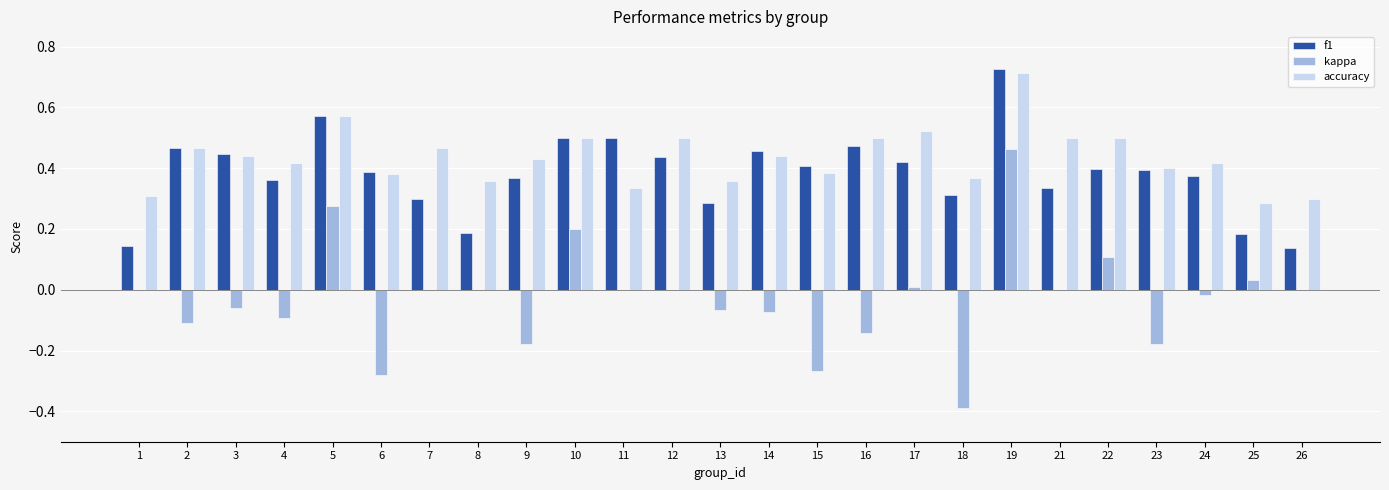

What is the sum of all accuracy values?

10.9